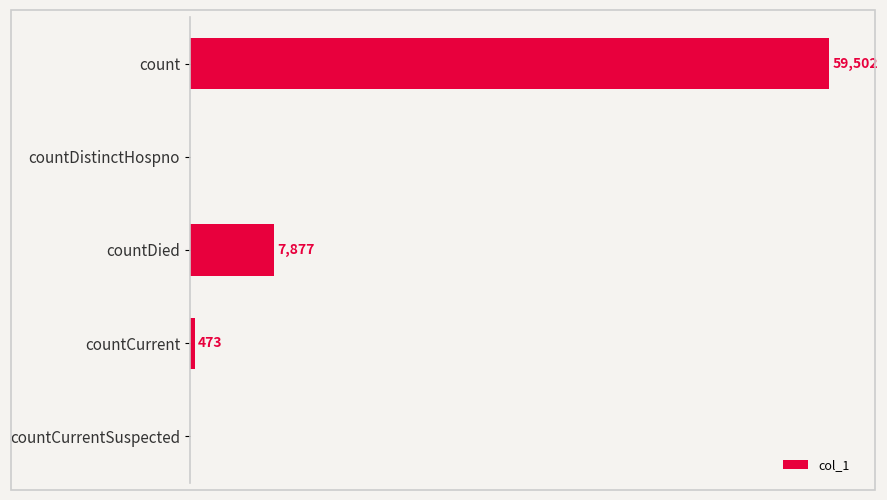

Between count and countCurrent, which is larger?

count